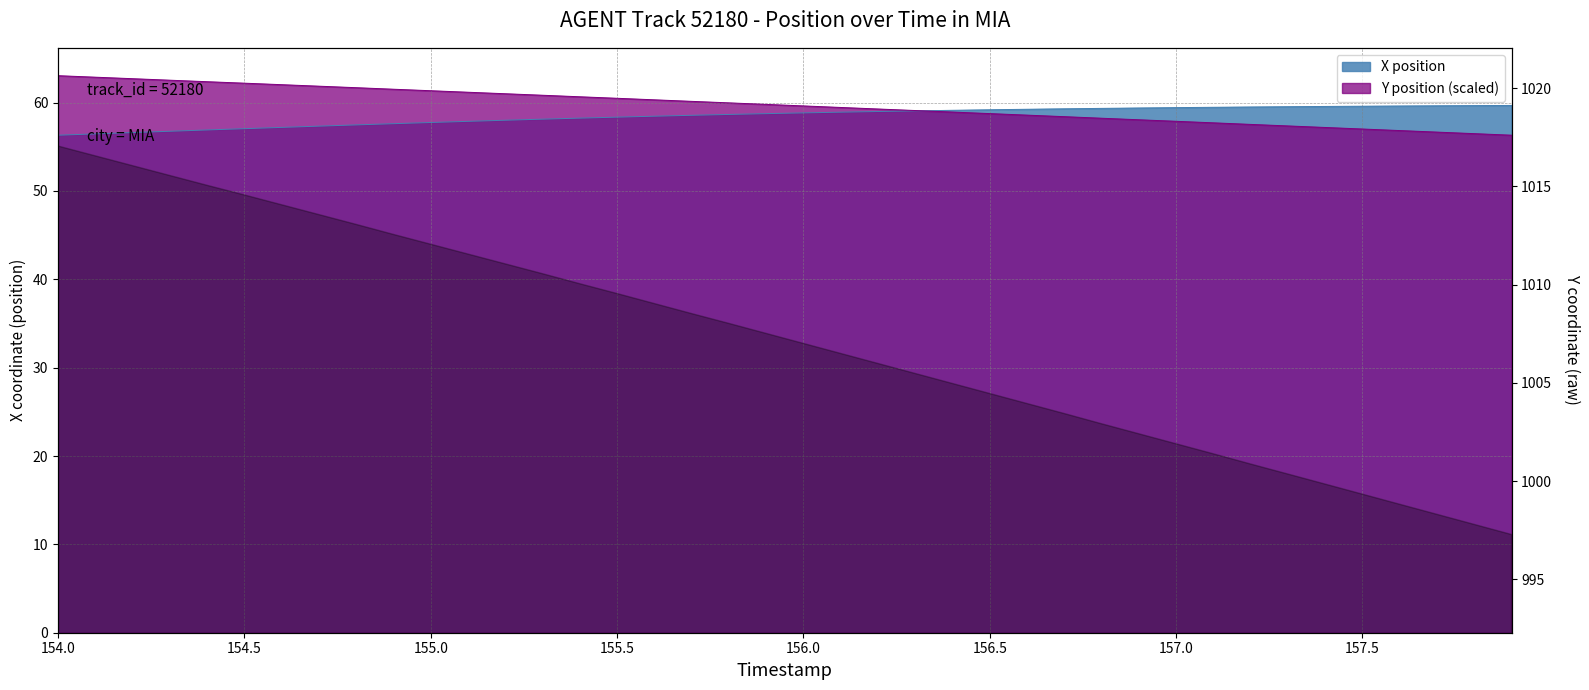

Between 30 and 156.0, which is larger?

30